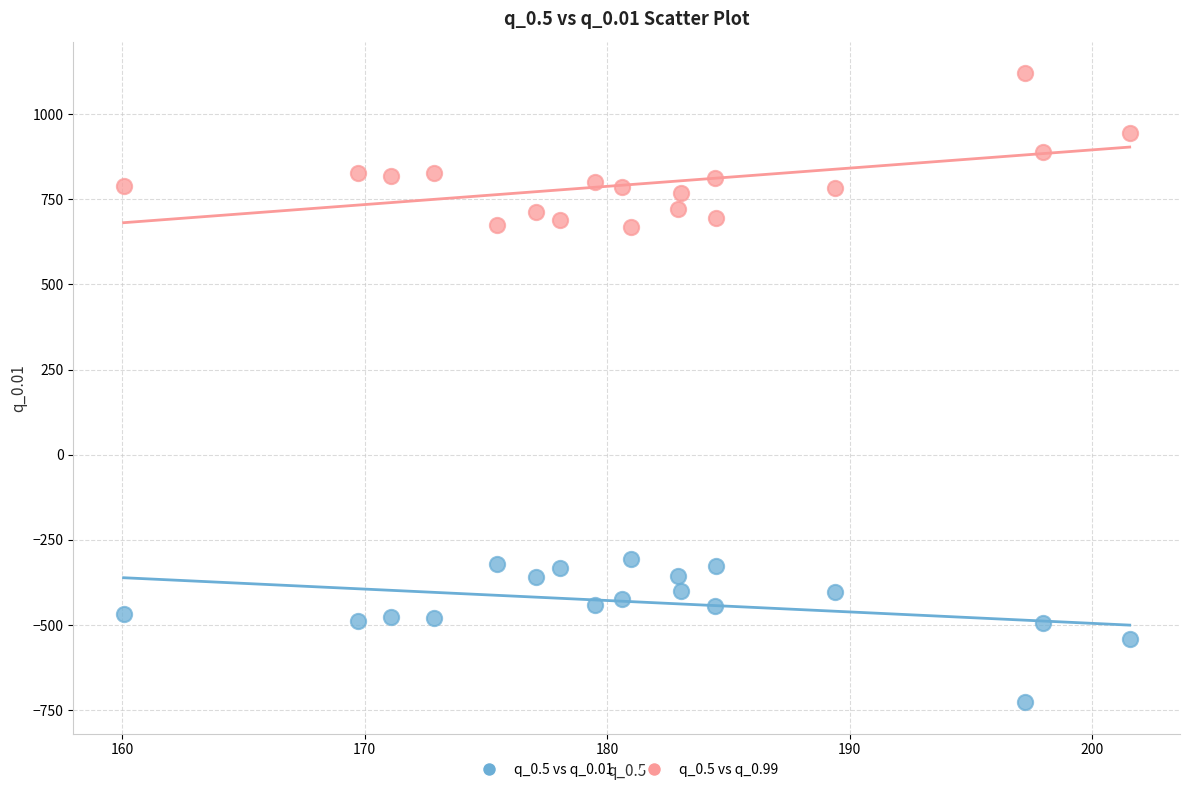

Which series contains the lowest Y value?

q_0.5 vs q_0.01